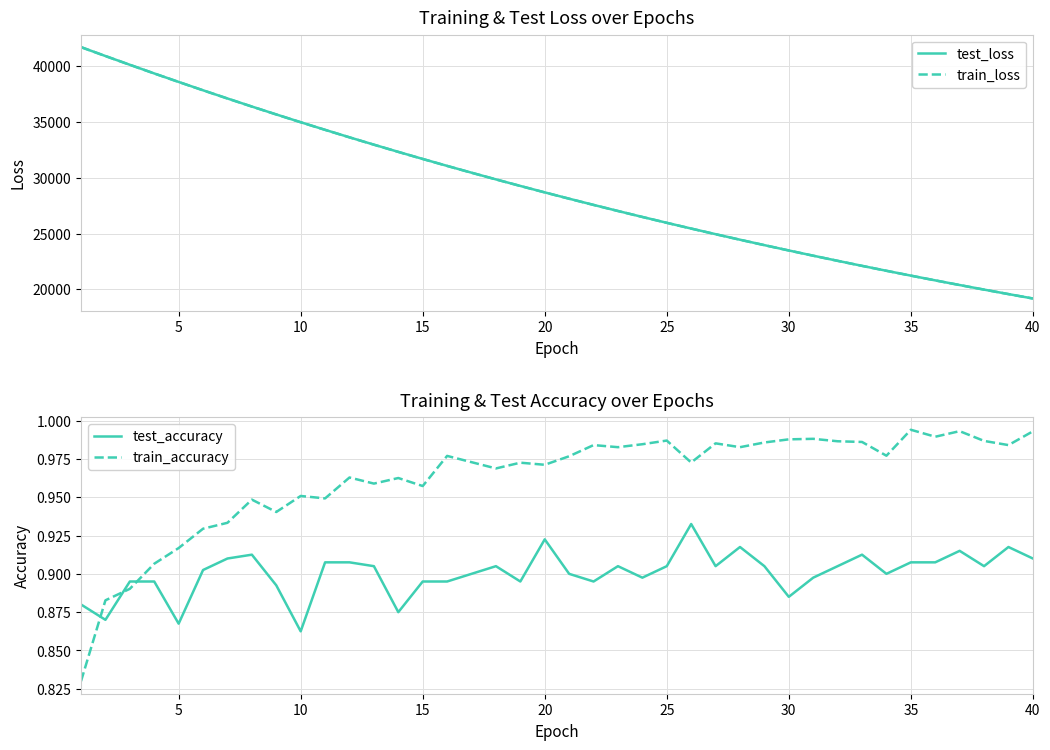

What is the difference between the maximum and minimum values in the test_accuracy series?

0.1